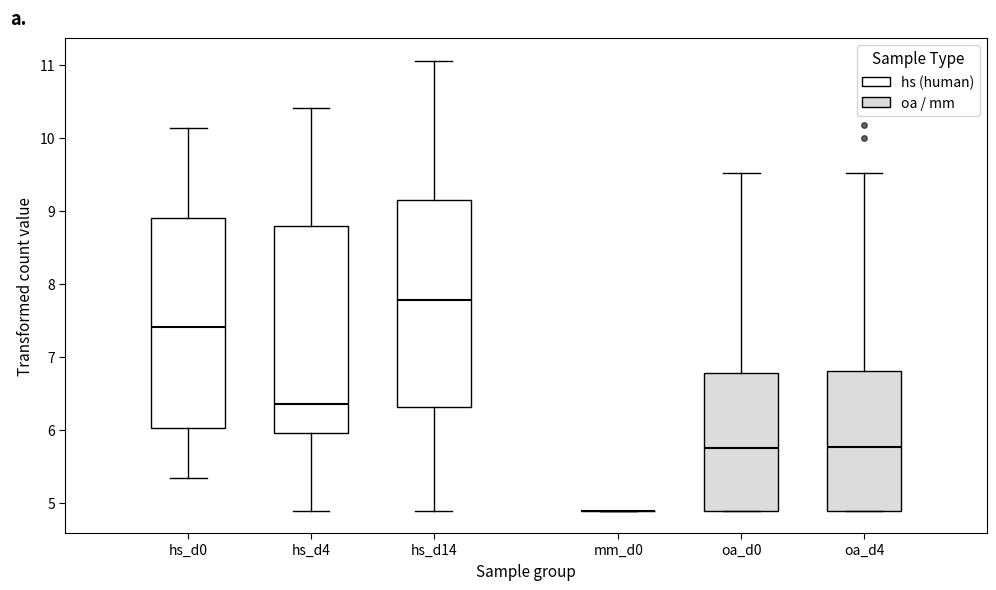

Reading left to right, read every box against the y-axis: the position of its median line, the range the box covers, and the ends of its whiskers. The values are not printed on the chart, so give them approximately, as read against the axis.

hs_d0: median 7.4, box 6.0 to 8.9, whiskers 5.3 to 10.1
hs_d4: median 6.4, box 6.0 to 8.8, whiskers 4.9 to 10.4
hs_d14: median 7.8, box 6.3 to 9.1, whiskers 4.9 to 11.1
mm_d0: box collapsed to a line at 4.9, whiskers 4.9 to 4.9
oa_d0: median 5.7, box 4.9 to 6.8, whiskers 4.9 to 9.5
oa_d4: median 5.8, box 4.9 to 6.8, whiskers 4.9 to 9.5